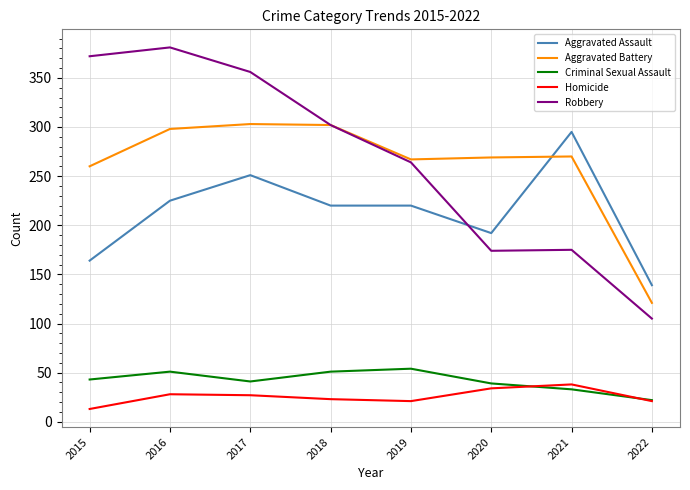

What is the sum of all Aggravated Assault values?

1706